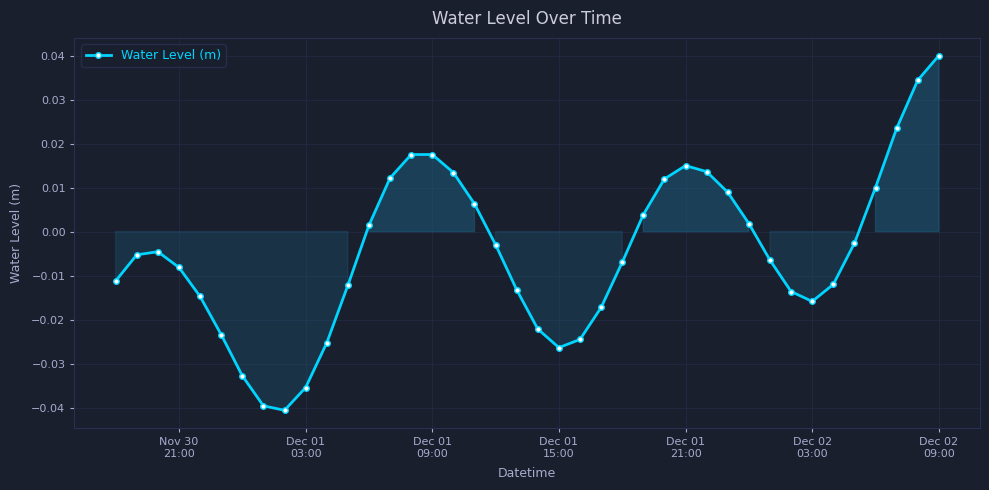

How many interior local peaks (higher than both neighbors) does the data have?

3